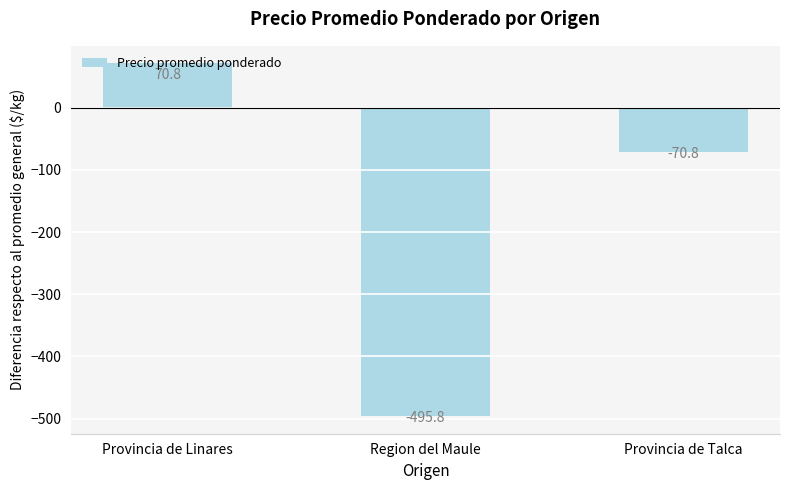

How many values are above zero?

1